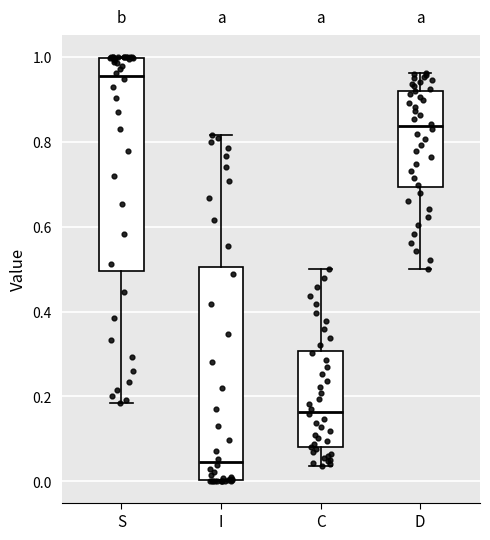

Where is the lower edge of the box for I on the y-axis? The values are not printed on the chart, so give them approximately, as read against the axis.

0.00